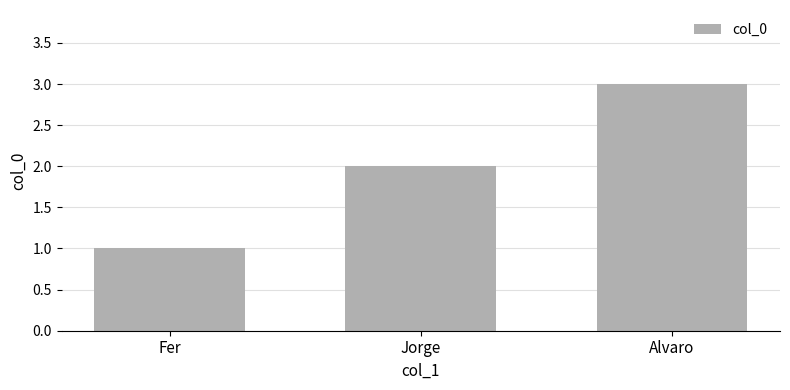

Is it true that the value at Alvaro is 3?

True